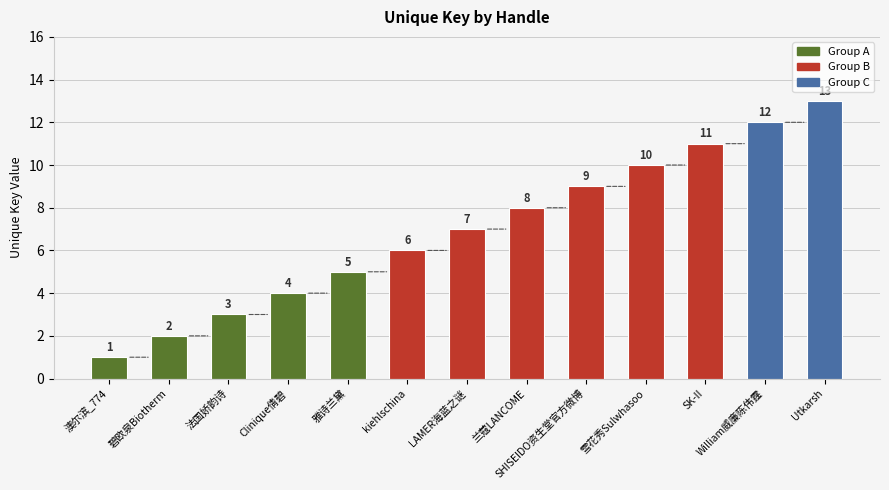

True or false: the data shows 2 at 雅诗兰黛.

False